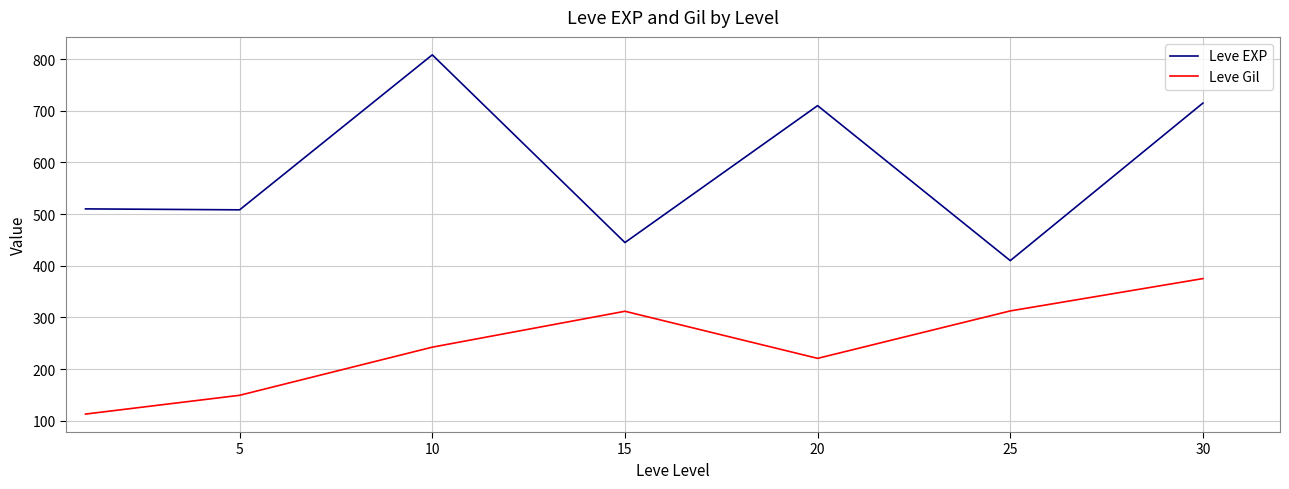

Which series has the largest range (max minus min)?

Leve EXP